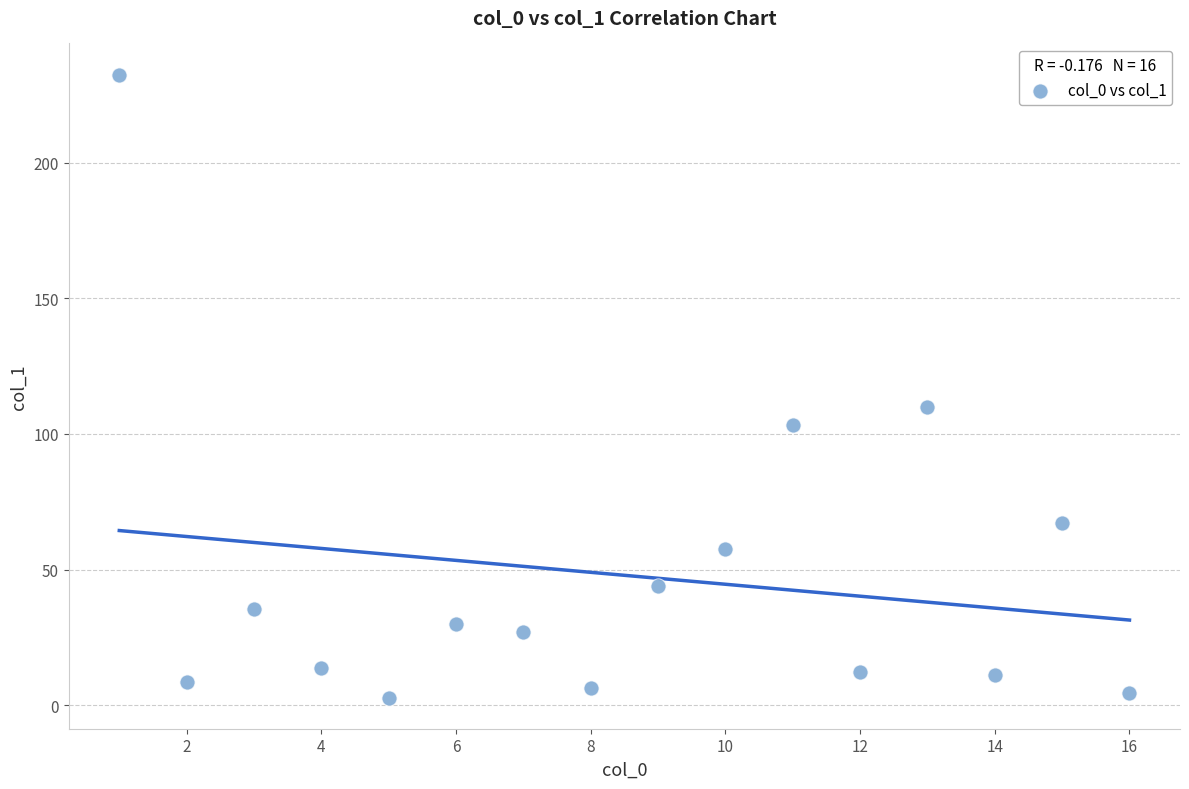

What is the range of Y values (max minus min)?

229.5